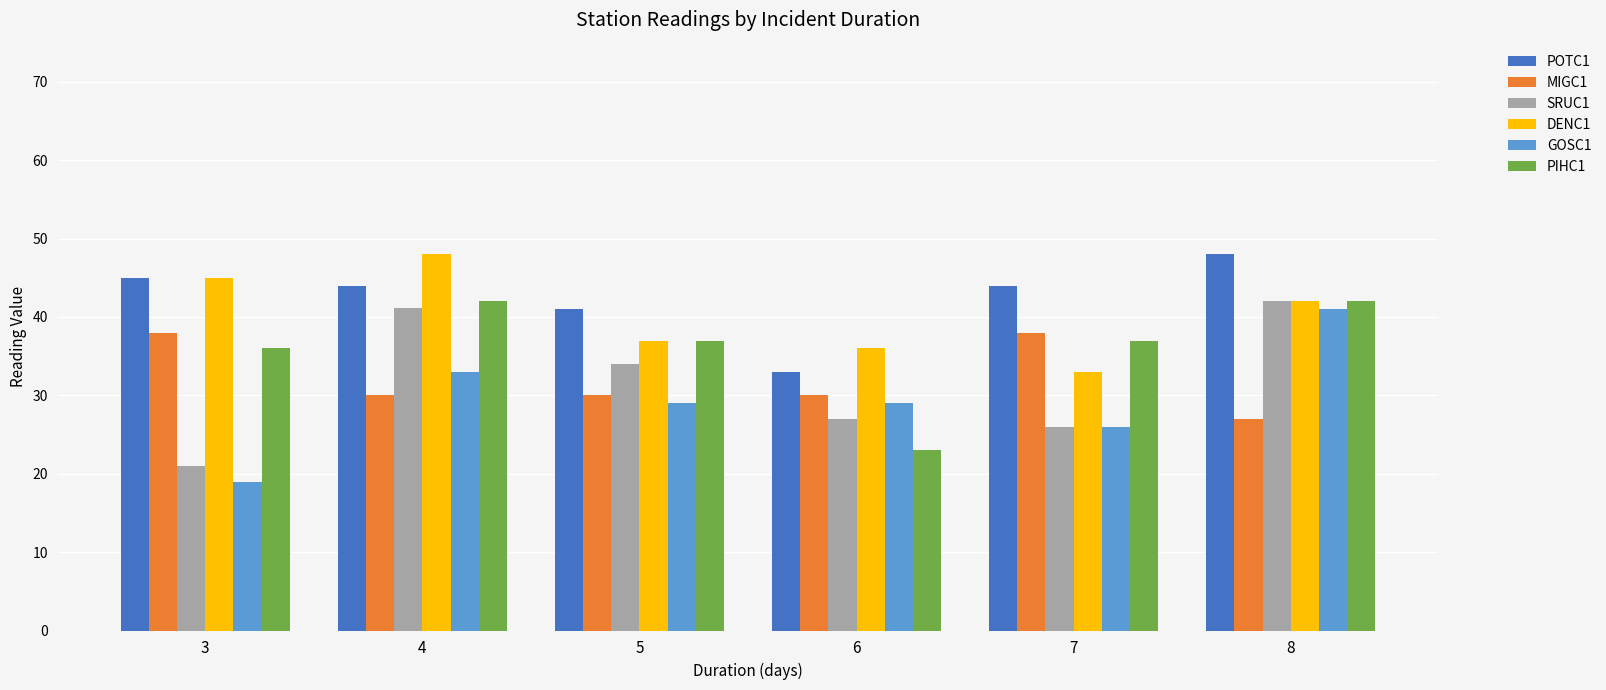

What is the approximate value of POTC1 at 4?

44.0